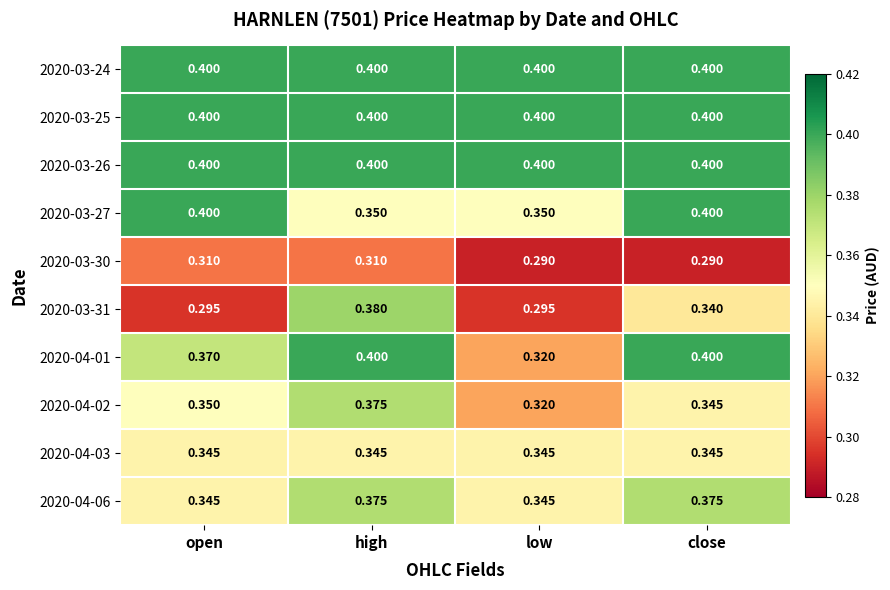

Reading left to right, extract all data points from this chart.

2020-03-24: open=0.4	high=0.4	low=0.4	close=0.4
2020-03-25: open=0.4	high=0.4	low=0.4	close=0.4
2020-03-26: open=0.4	high=0.4	low=0.4	close=0.4
2020-03-27: open=0.4	high=0.3	low=0.3	close=0.4
2020-03-30: open=0.3	high=0.3	low=0.3	close=0.3
2020-03-31: open=0.3	high=0.4	low=0.3	close=0.3
2020-04-01: open=0.4	high=0.4	low=0.3	close=0.4
2020-04-02: open=0.3	high=0.4	low=0.3	close=0.3
2020-04-03: open=0.3	high=0.3	low=0.3	close=0.3
2020-04-06: open=0.3	high=0.4	low=0.3	close=0.4